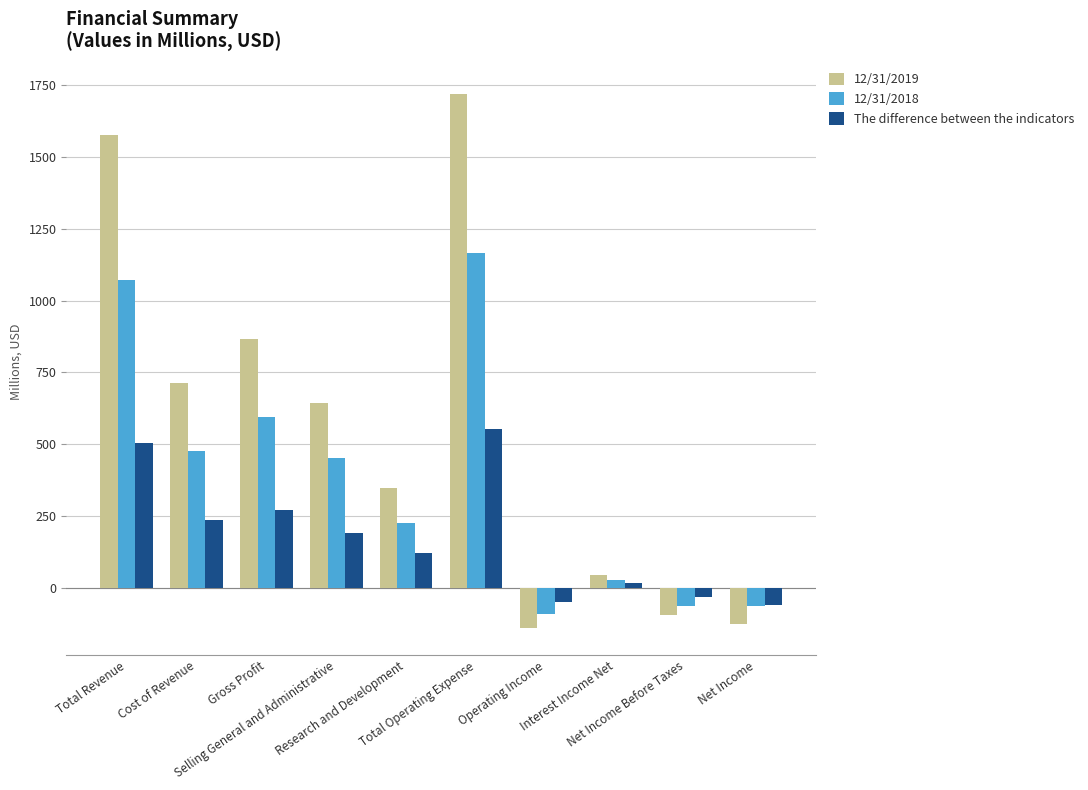

The 12/31/2019 series shows -124.8 at Net Income. True or false?

True